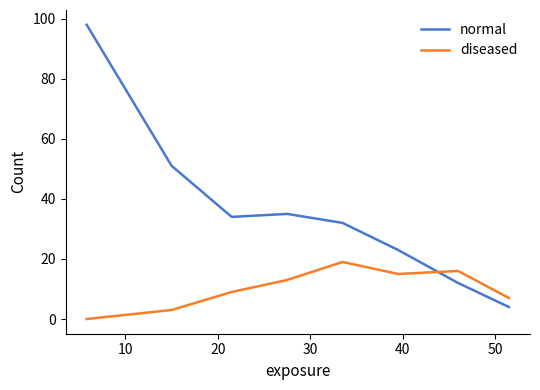

What is the lowest value of the normal series?

4